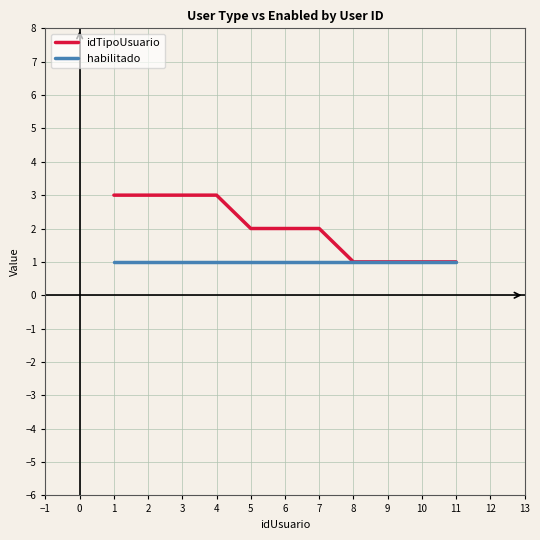

Rank the series by their maximum value, from lowest to highest.

habilitado, idTipoUsuario